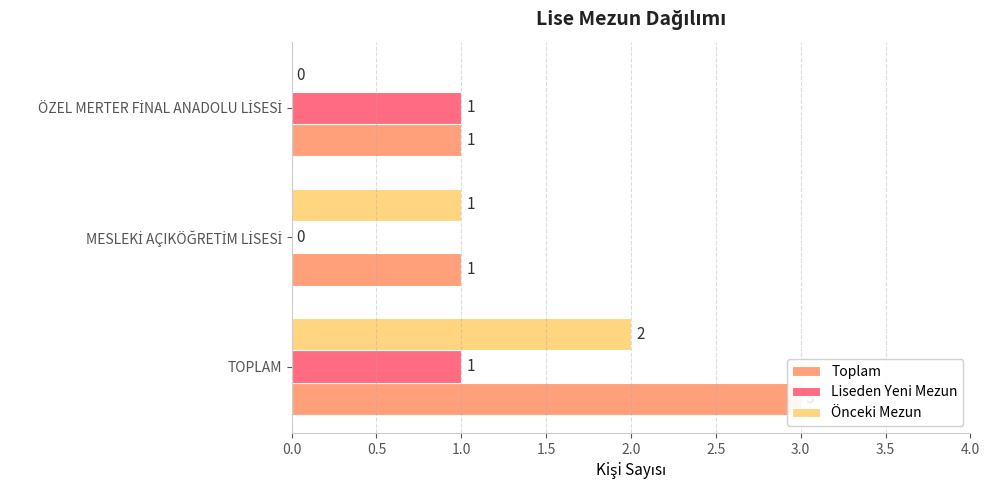

What is the average value of the Toplam series?

2